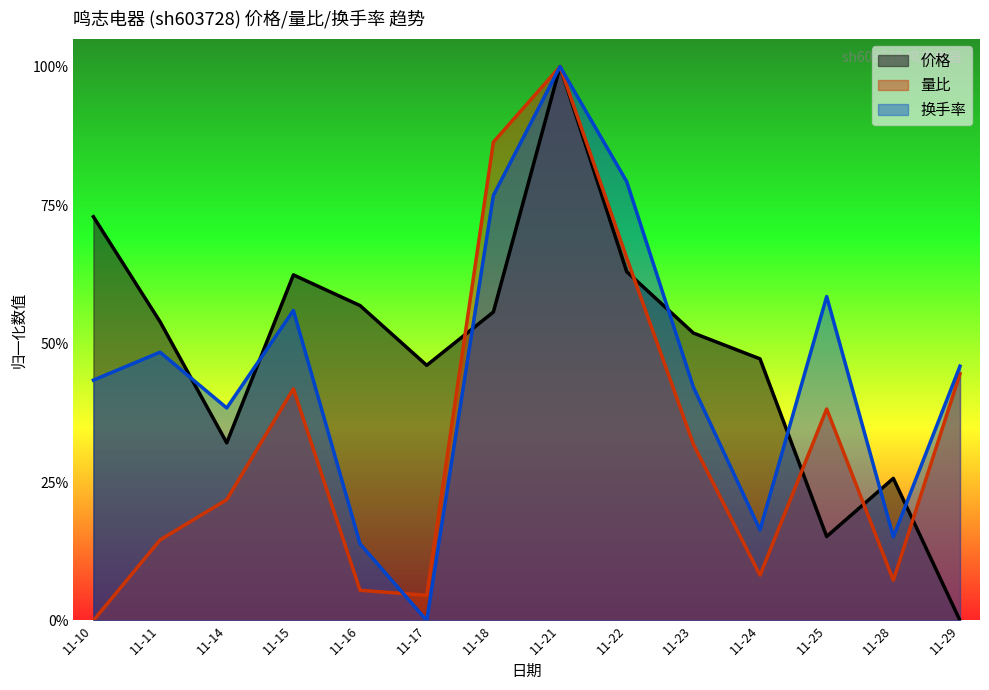

List the series in order of their overall mean, highest first.

价格, 换手率, 量比